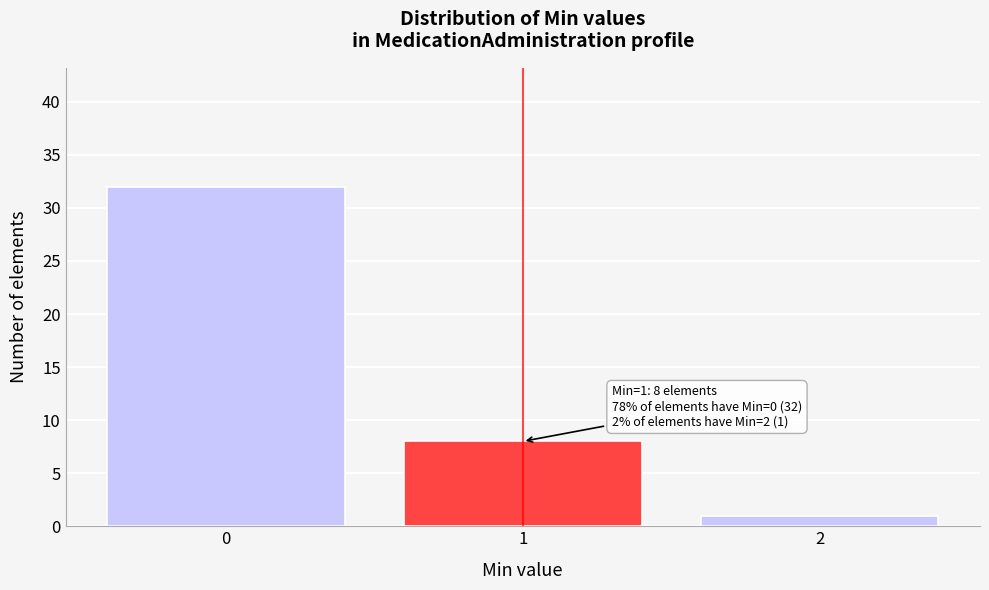

Reading left to right, transcribe all the data shown in this chart.

0=32	1=8	2=1